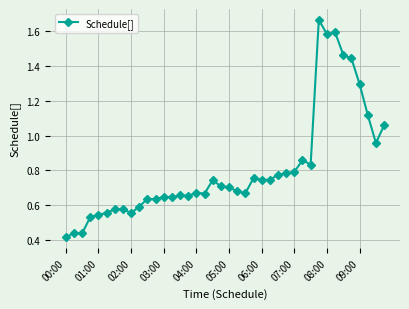

What is the difference between the second highest and second lowest values?

1.2